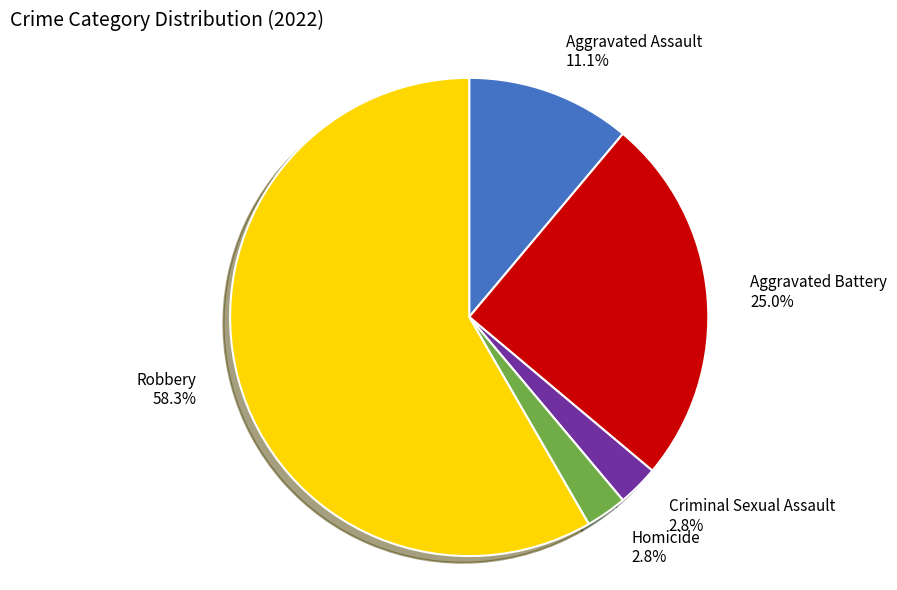

Is it true that Aggravated Battery is 38% of the pie?

False